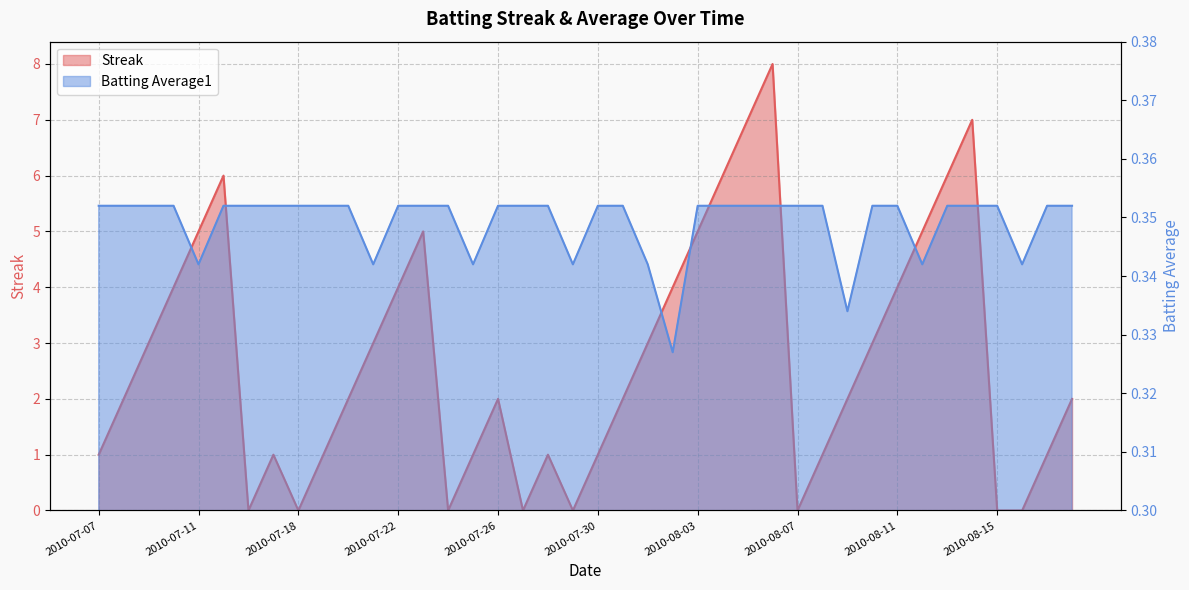

At which category does Streak reach its first local peak?

2010-07-15